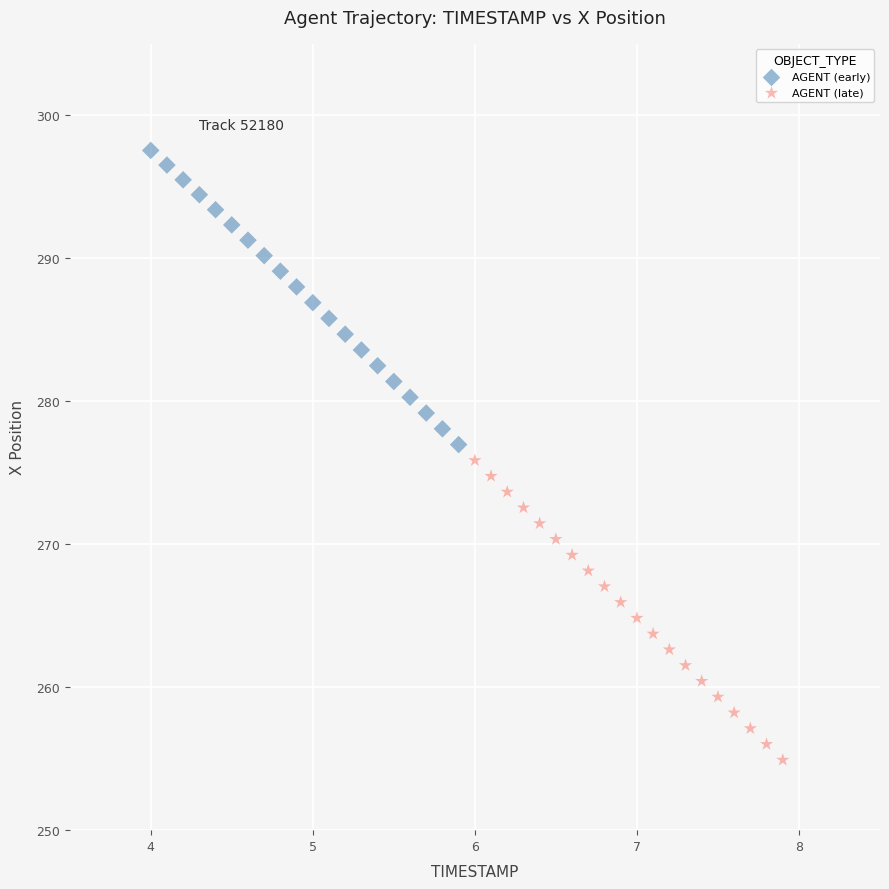

Which series contains the highest Y value?

AGENT (early)